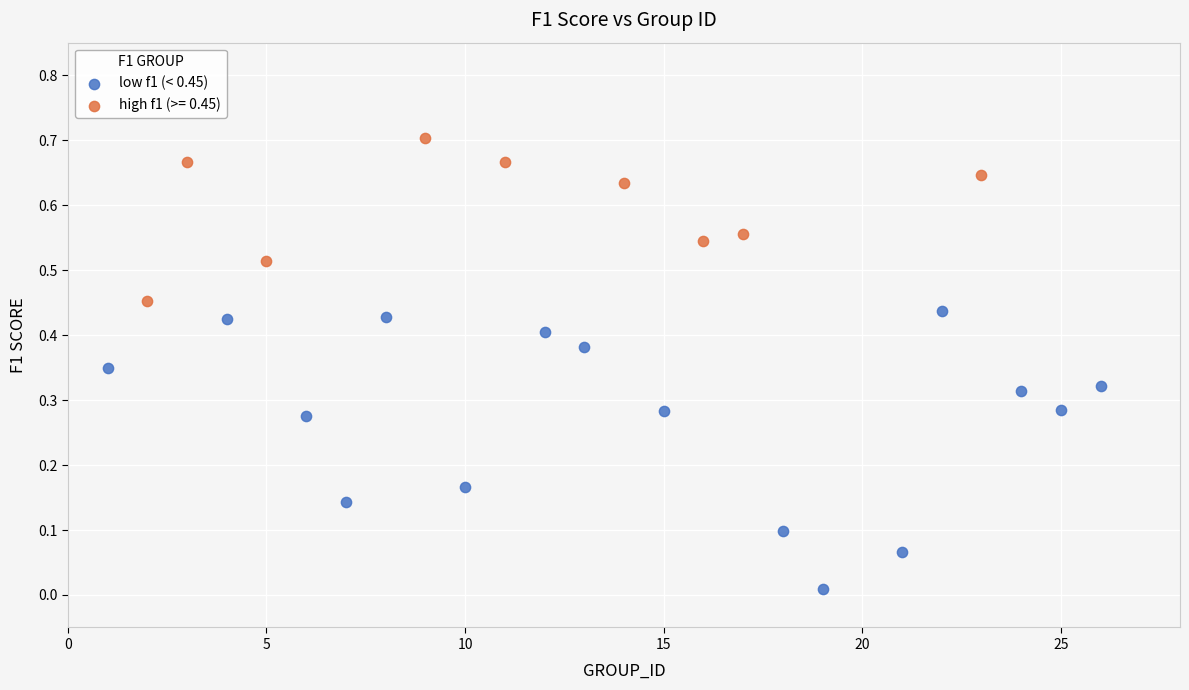

Which series reaches the maximum Y coordinate?

high f1 (>= 0.45)